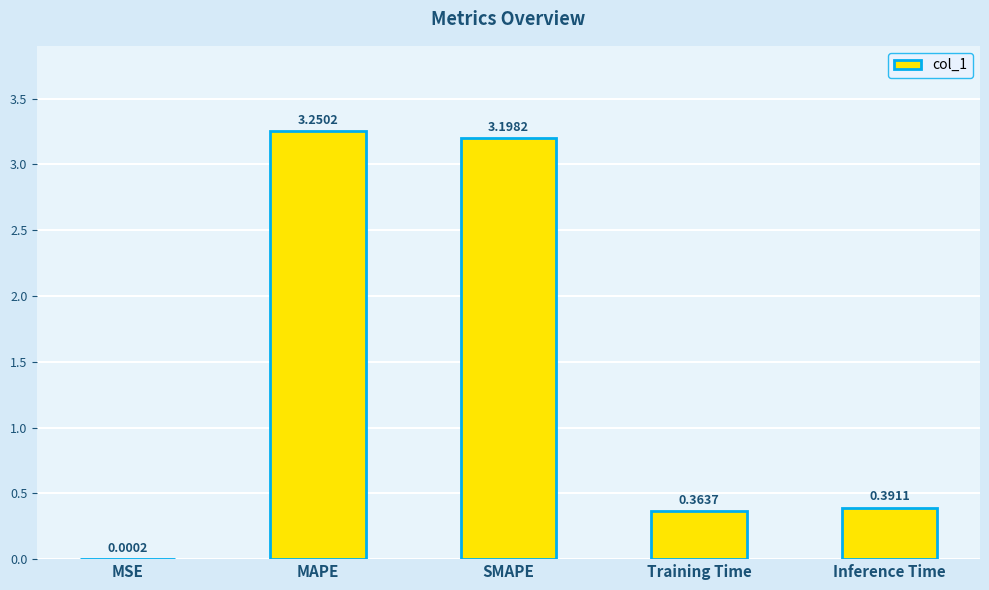

What is the ratio of the value at Training Time to the value at MAPE?

0.1